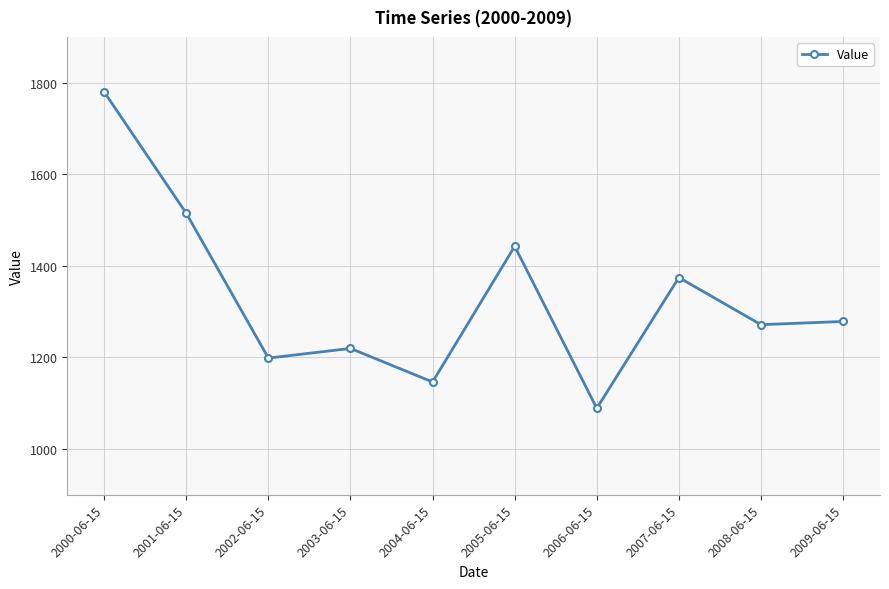

How many data points are less than 1278?

5